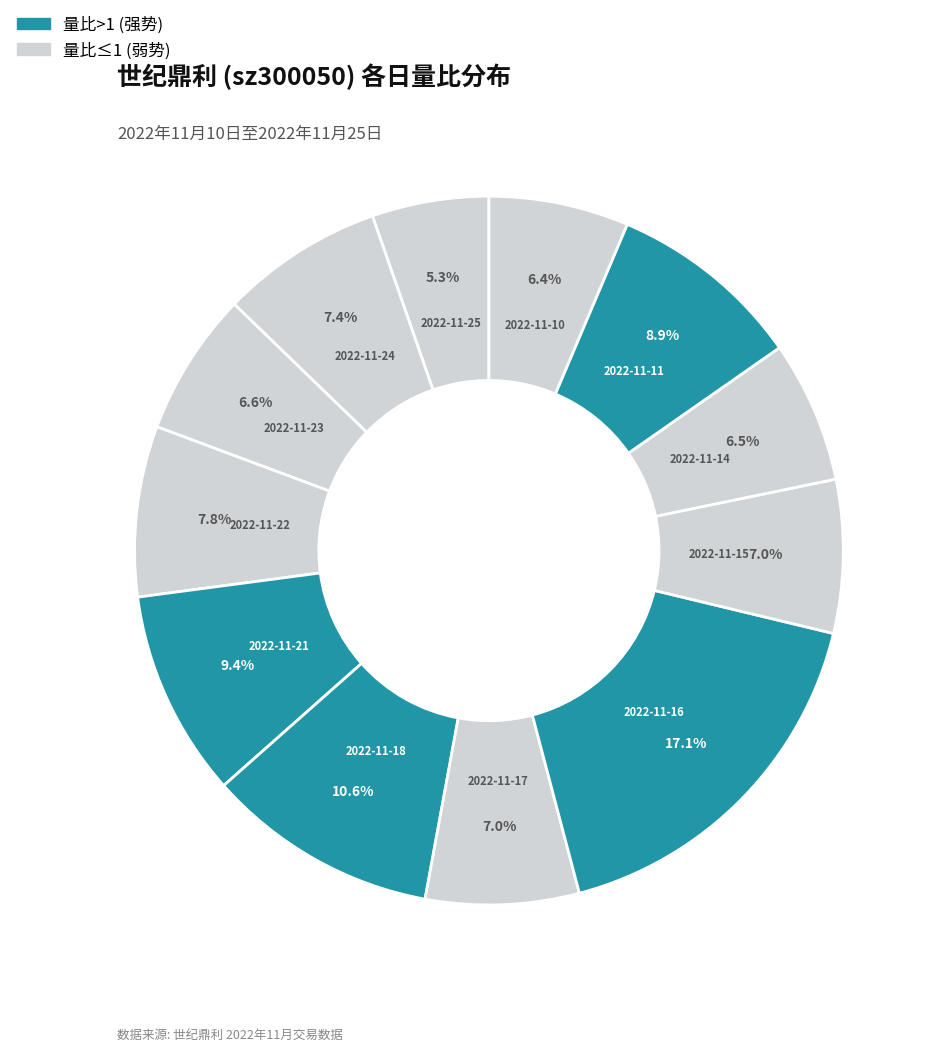

Count the number of slices in the pie.

12